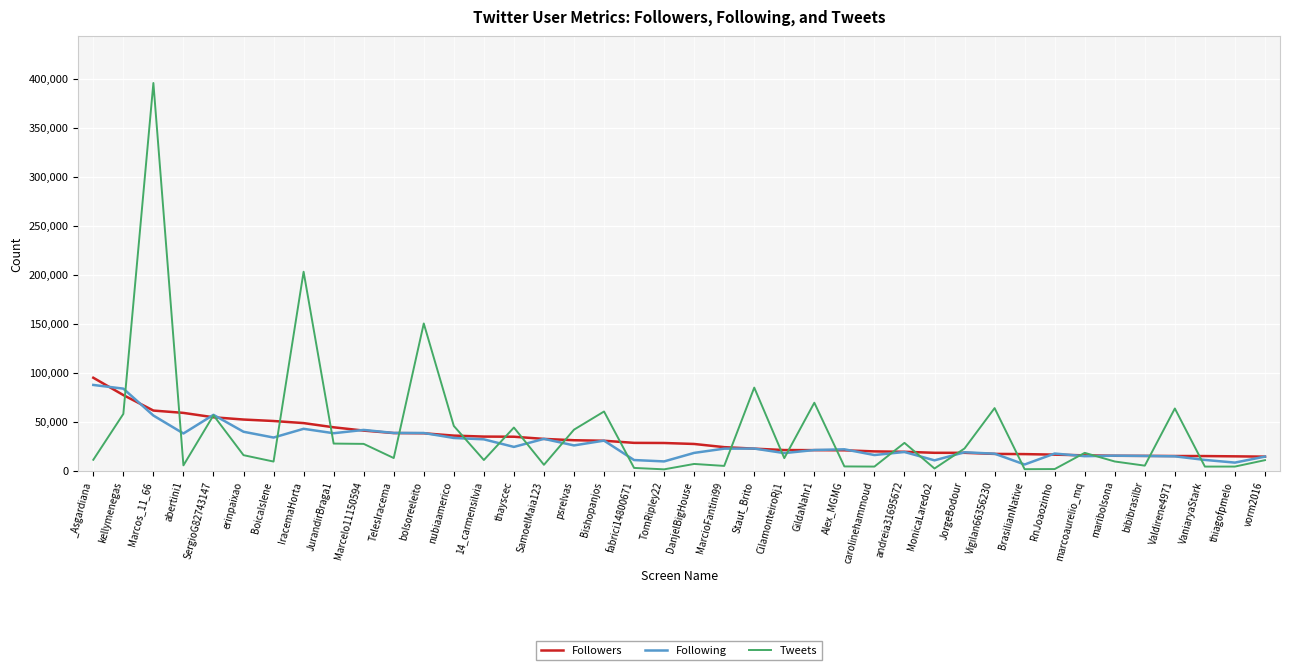

At which category is the sum across all series the highest?

Marcos_11_66